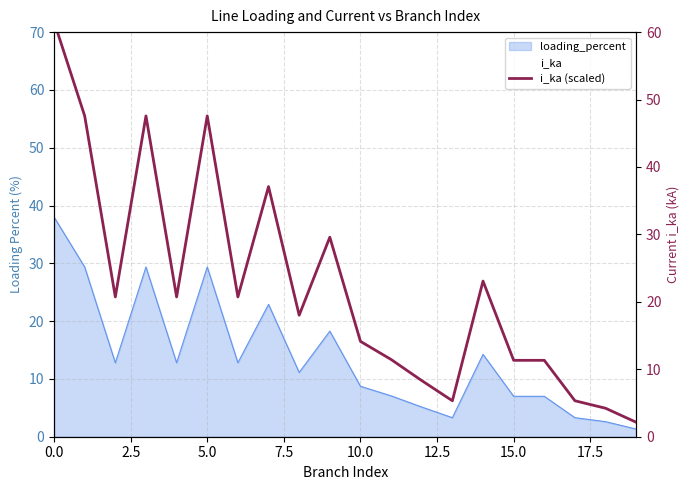

Read the value at 12.

8.3